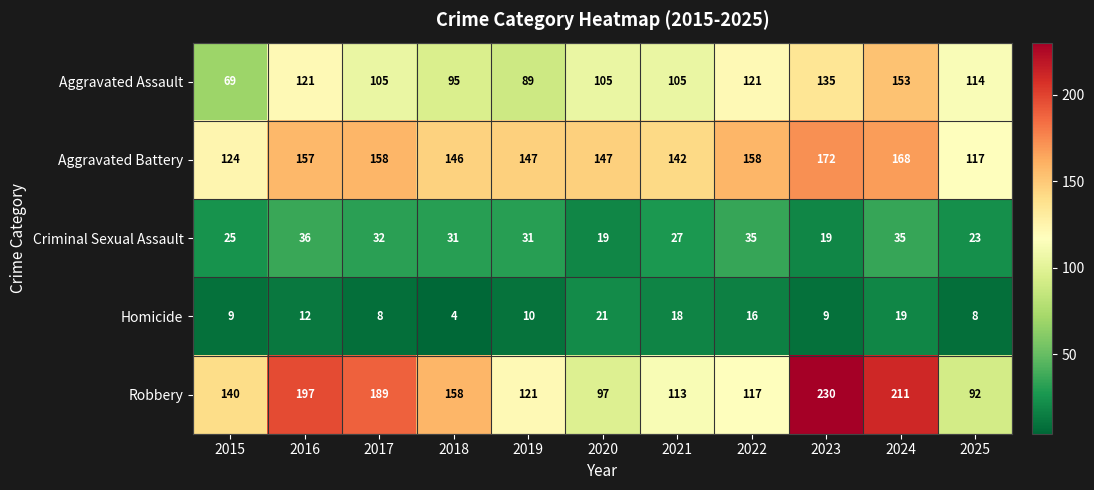

What is the total value across all series at 2016?

523